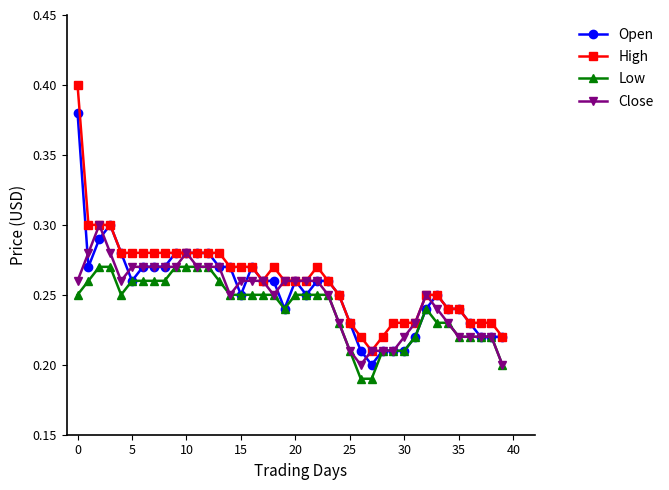

Which series has the widest spread of values?

High